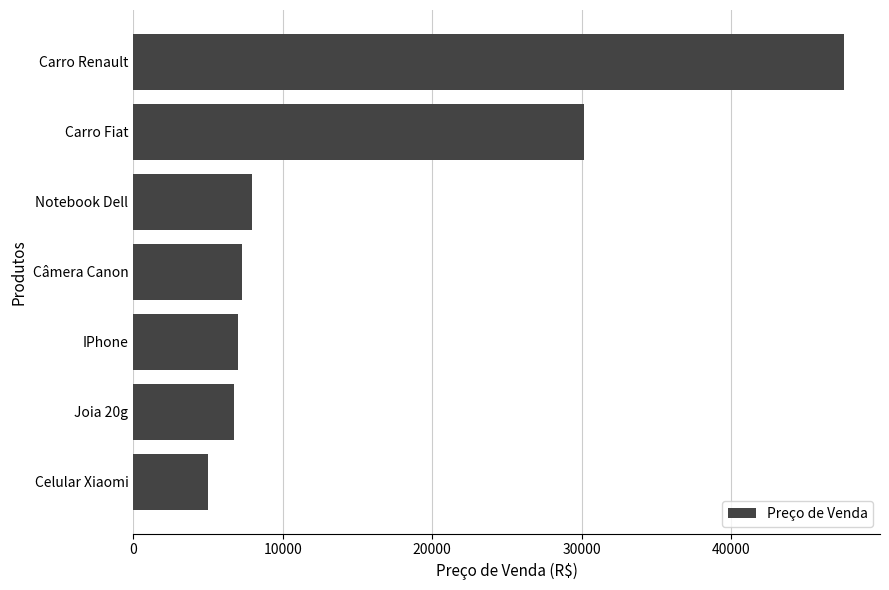

What is the label of the 2nd bar from the top?

Carro Fiat